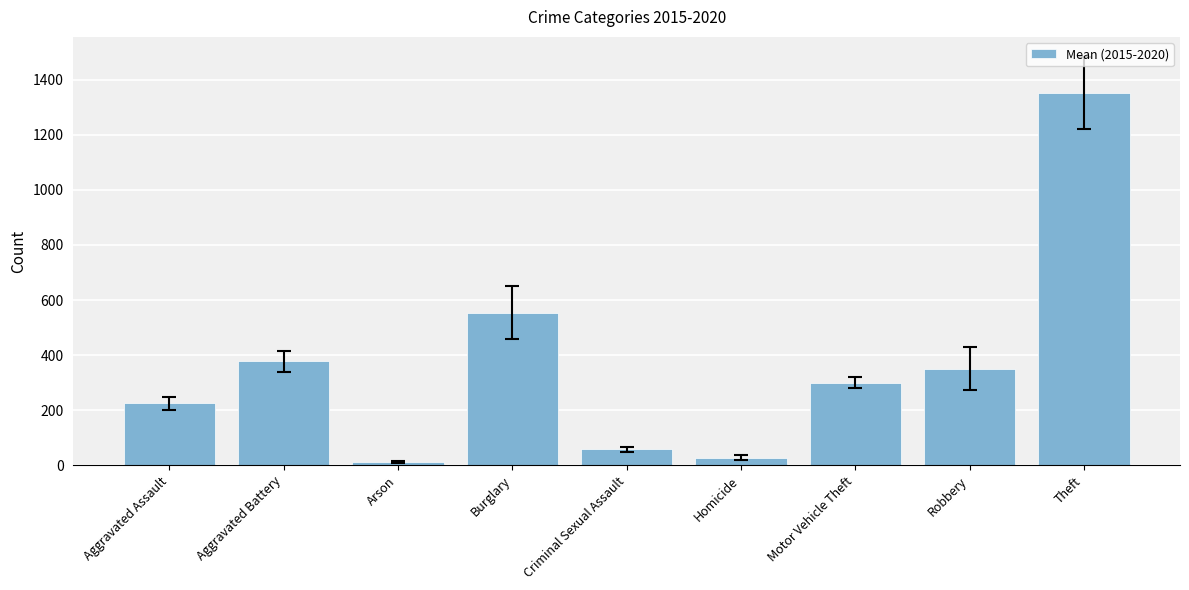

List the labels in order of value, smallest first.

Arson, Homicide, Criminal Sexual Assault, Aggravated Assault, Motor Vehicle Theft, Robbery, Aggravated Battery, Burglary, Theft